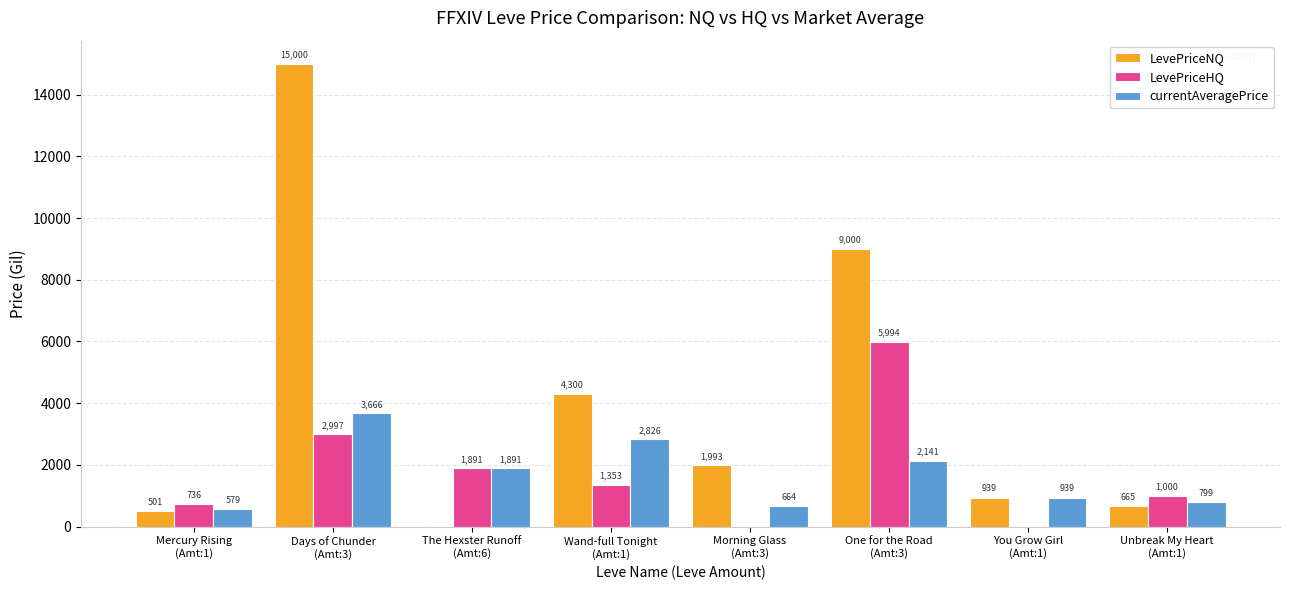

What are all the series names shown in the legend?

LevePriceNQ, LevePriceHQ, currentAveragePrice